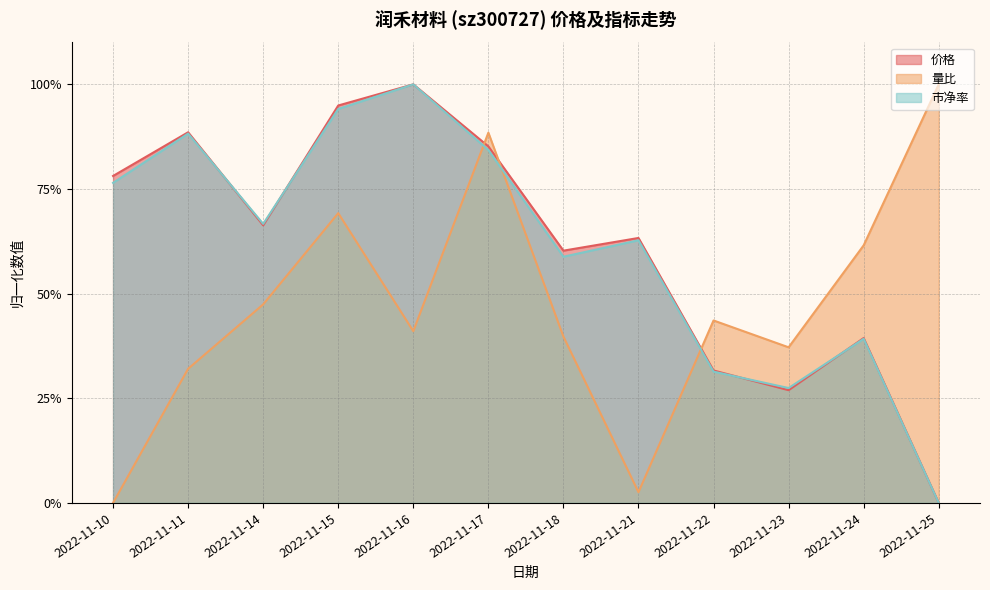

The 市净率 series shows 0.8 at 2022-11-17. True or false?

True